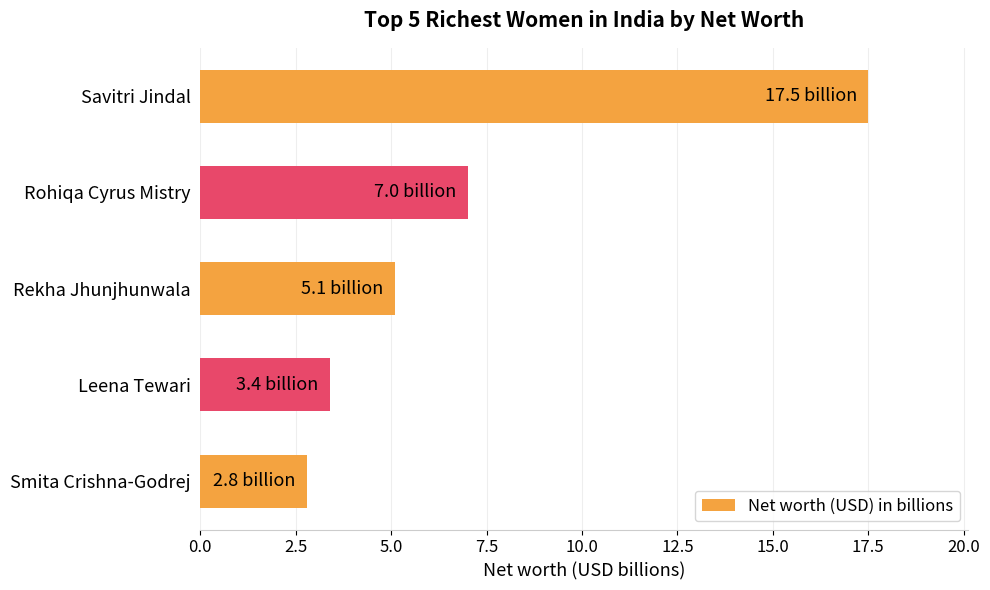

List the labels in order of value, smallest first.

Smita Crishna-Godrej, Leena Tewari, Rekha Jhunjhunwala, Rohiqa Cyrus Mistry, Savitri Jindal